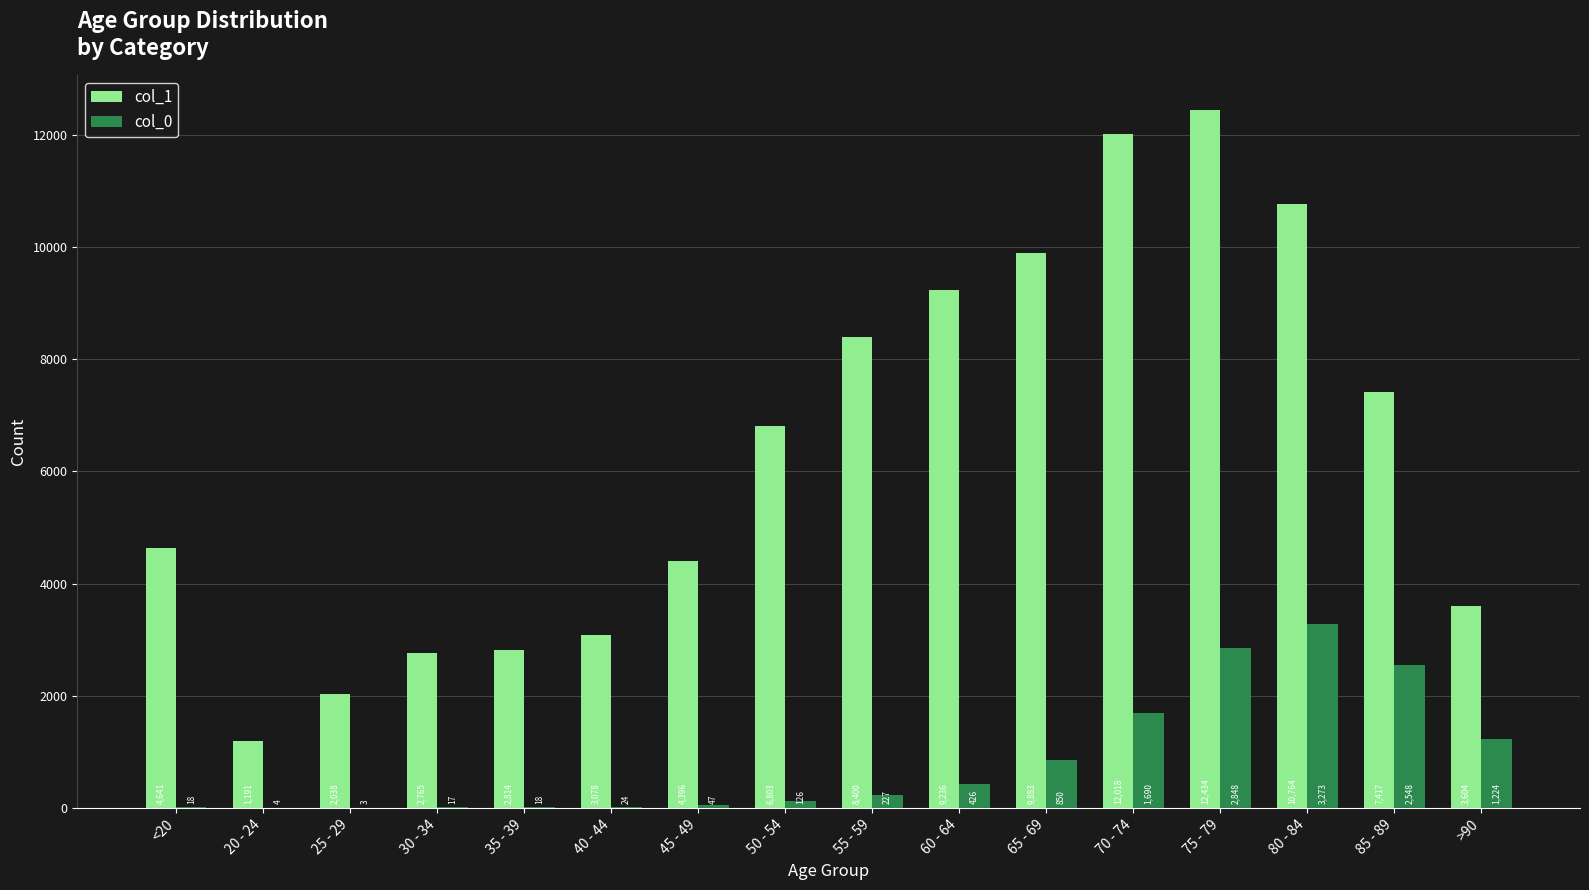

True or false: col_0 has a value of 2848 at 75 - 79.

True